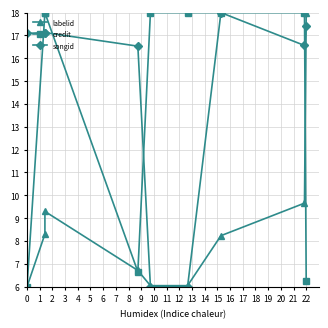

How many times do songid and labelid cross each other?

3